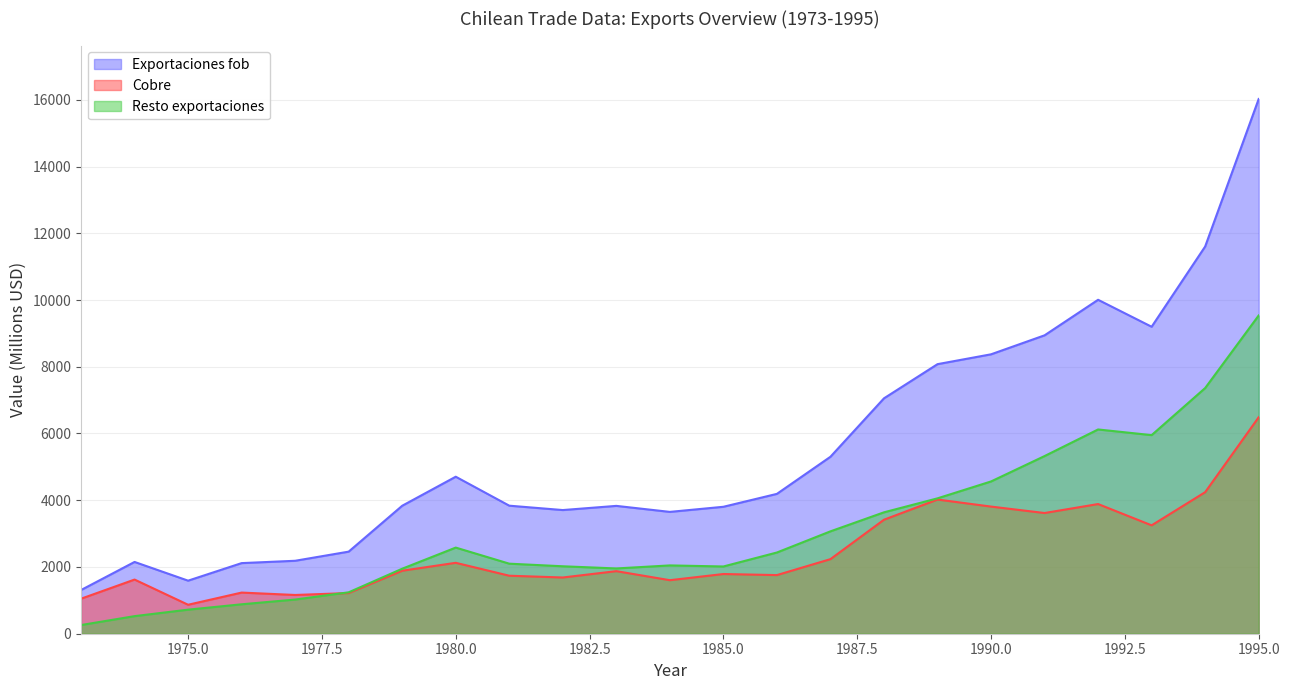

Where does the Resto exportaciones series first go above 2099?

1980.0